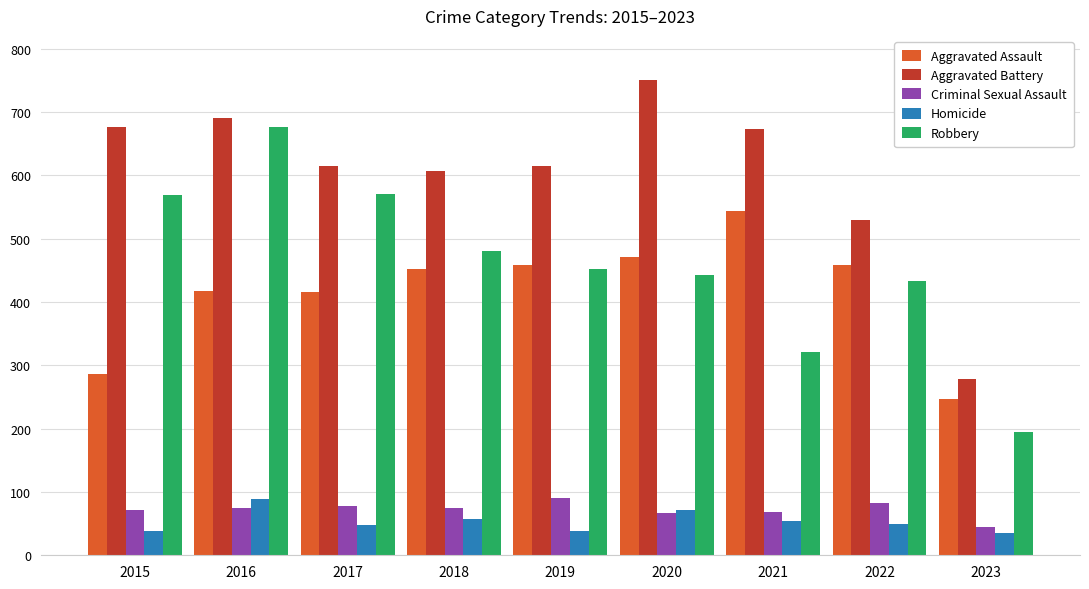

How many data points in Aggravated Assault are less than 452?

4